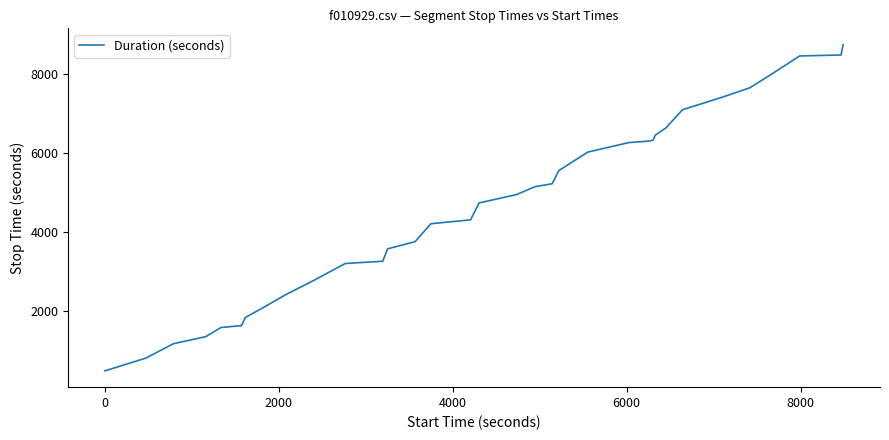

What is the difference between the maximum and minimum values?

8283